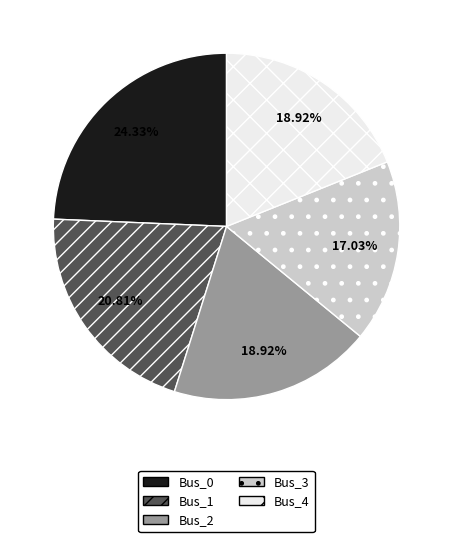

Is there a majority slice in this chart?

No